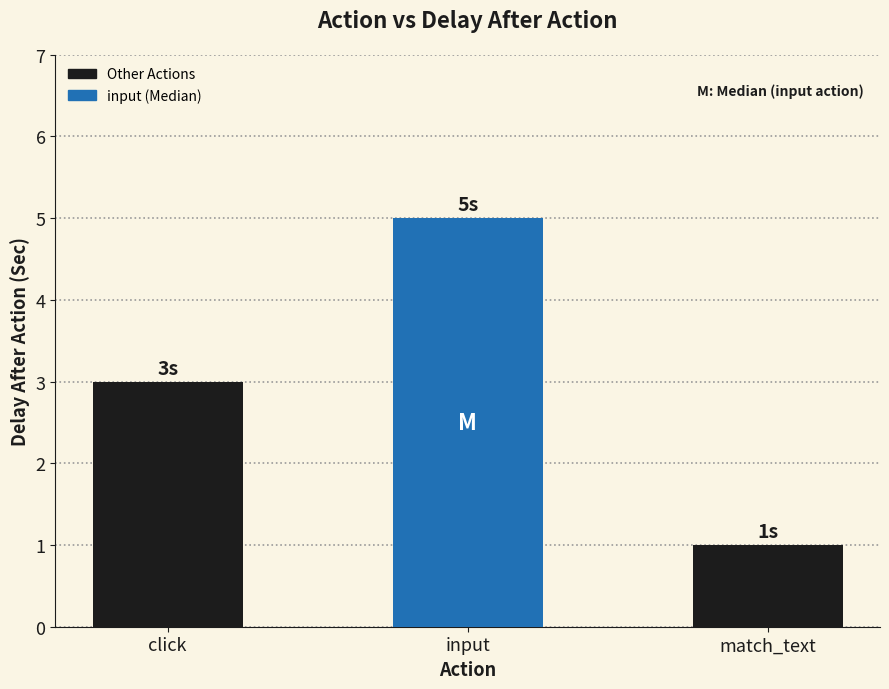

What is the smallest value displayed?

1